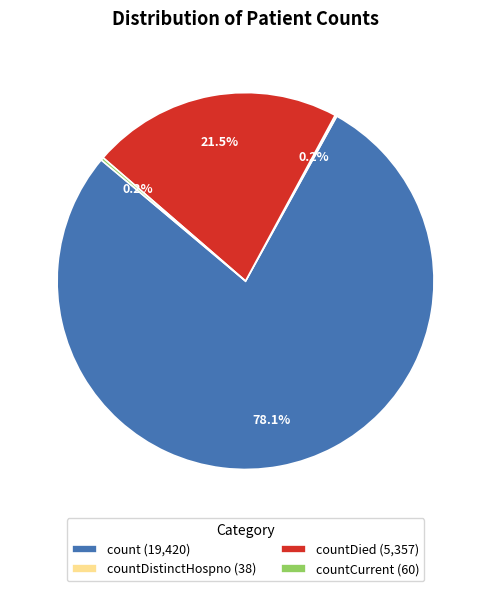

What portion of the pie excludes countDied (5,357)?

78.5%